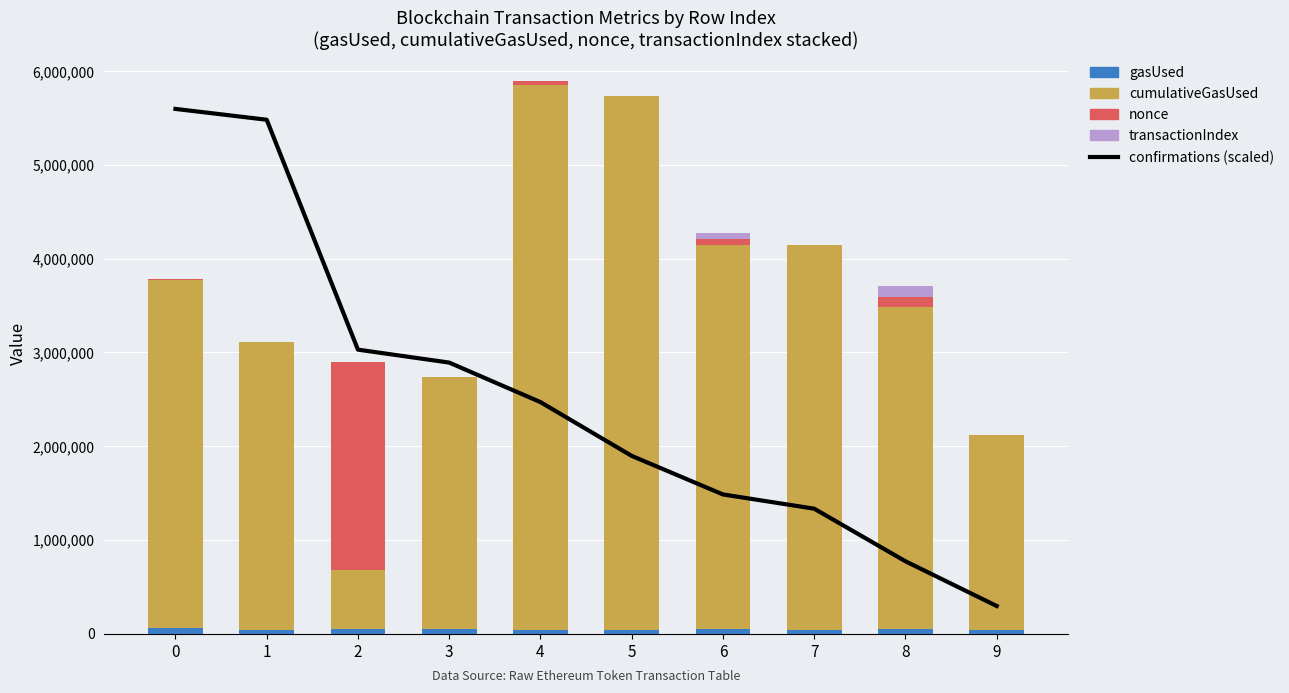

Which series has the largest total across all categories?

cumulativeGasUsed